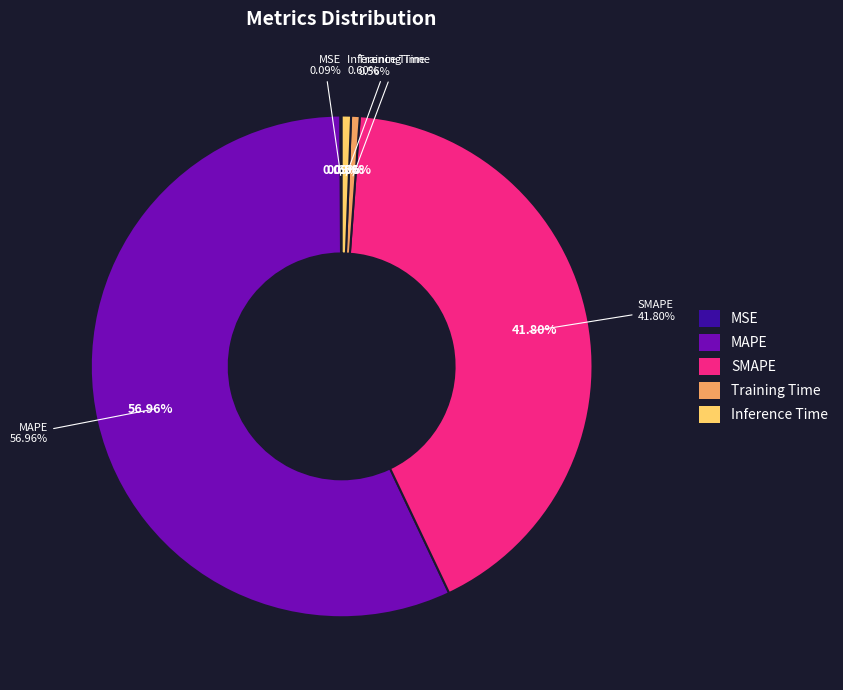

Is there a majority slice in this chart?

Yes